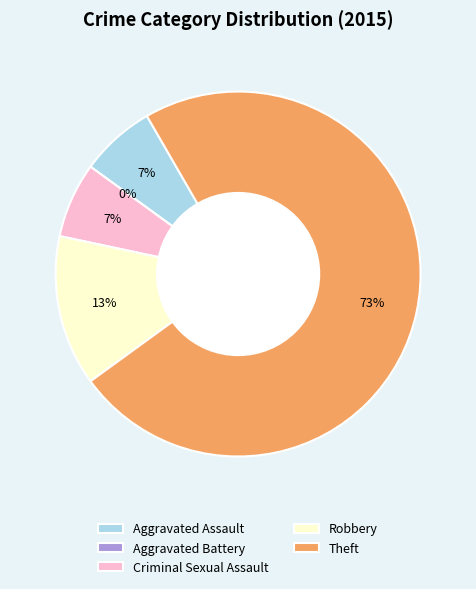

What percentage do Aggravated Assault and Robbery together represent?

20.0%